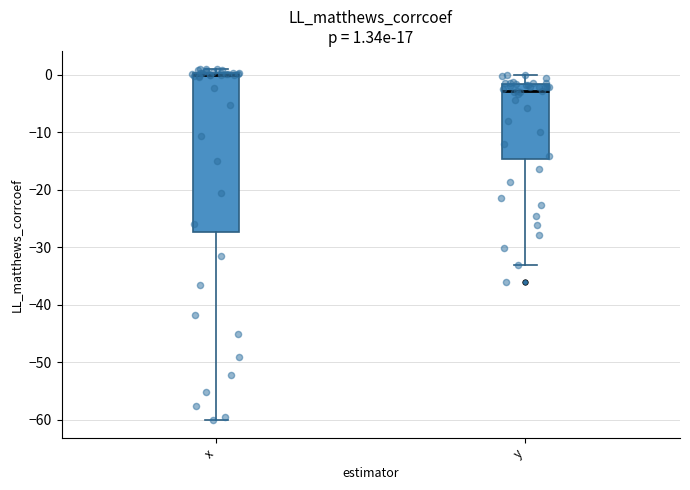

Which box is the tallest, from its lower edge to its upper edge?

x